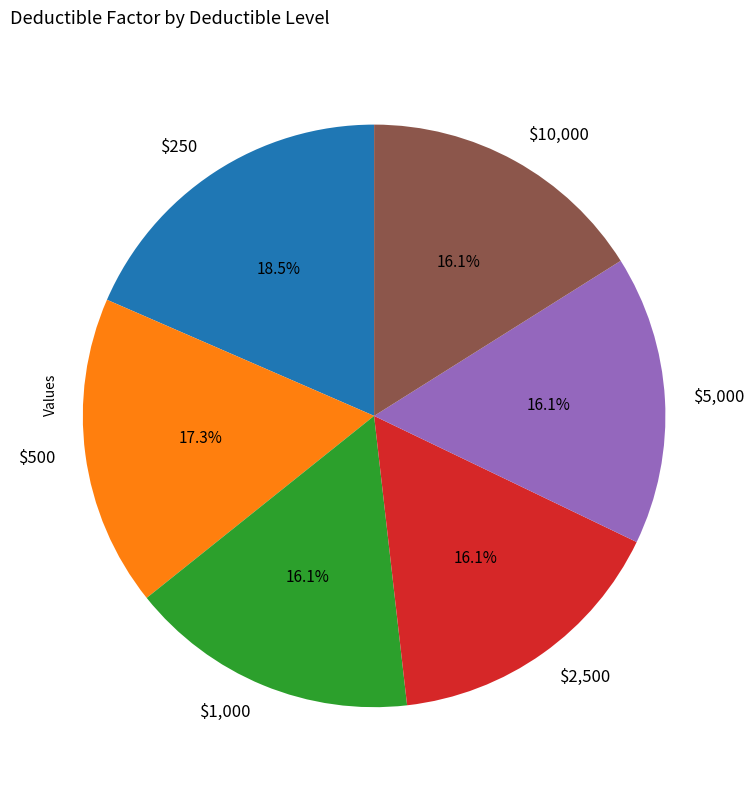

Is there a majority slice in this chart?

No